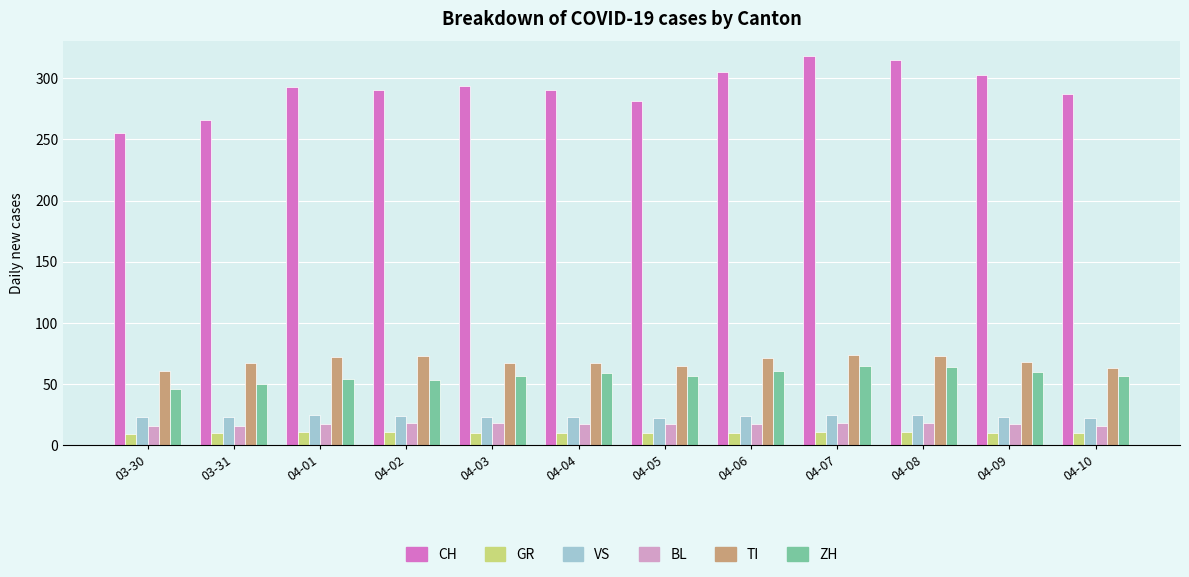

Is the value of CH at 03-31 greater than the value of BL at 03-31?

Yes